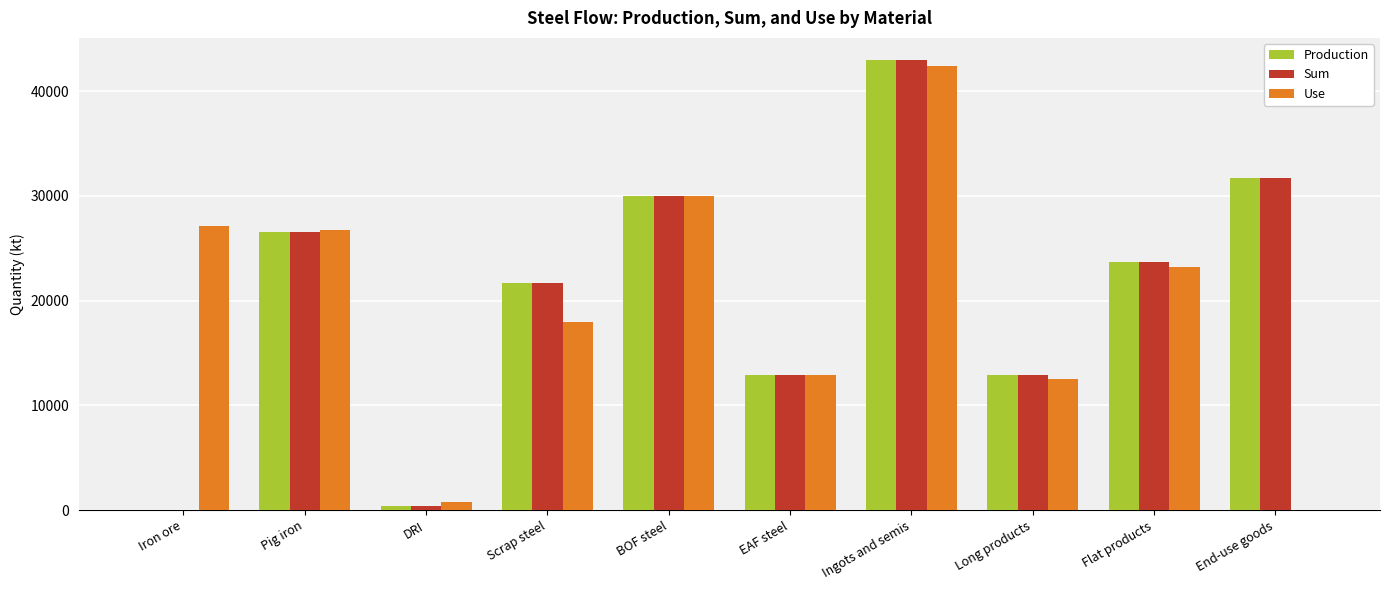

What is the maximum value shown in the chart?

42943.6